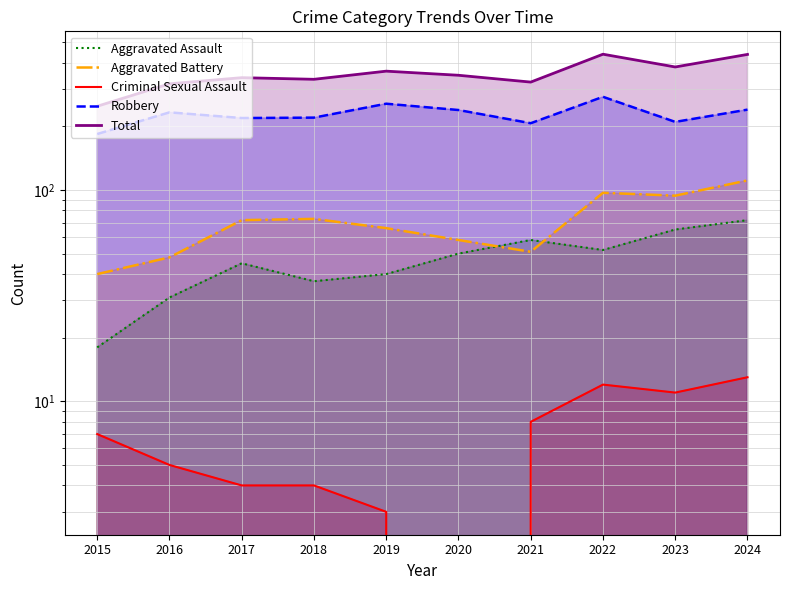

What is the difference between the maximum and second lowest values in the Aggravated Assault series?

41